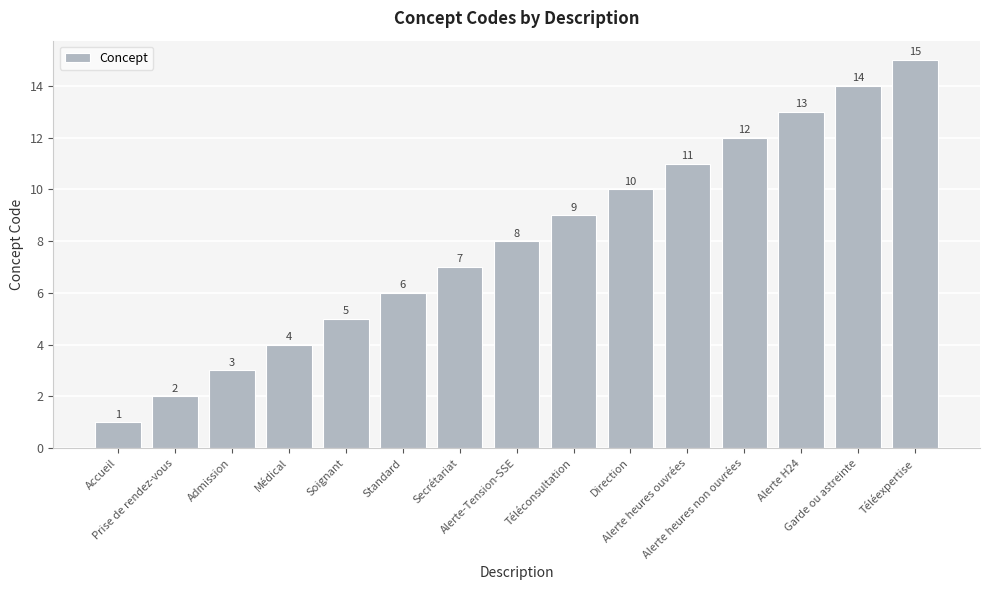

What is the greatest value displayed?

15